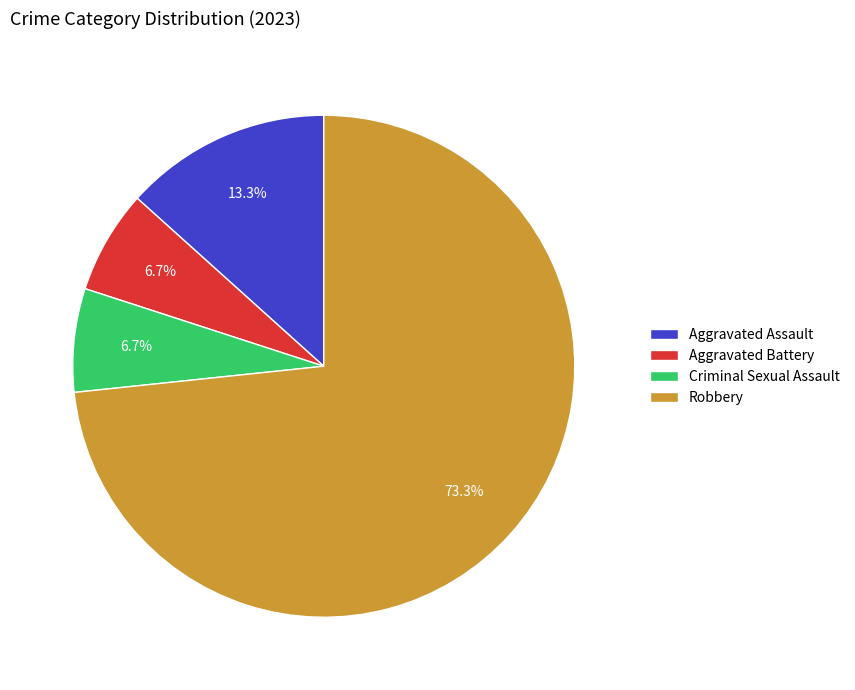

To the nearest percent, what portion does Aggravated Assault represent?

13%